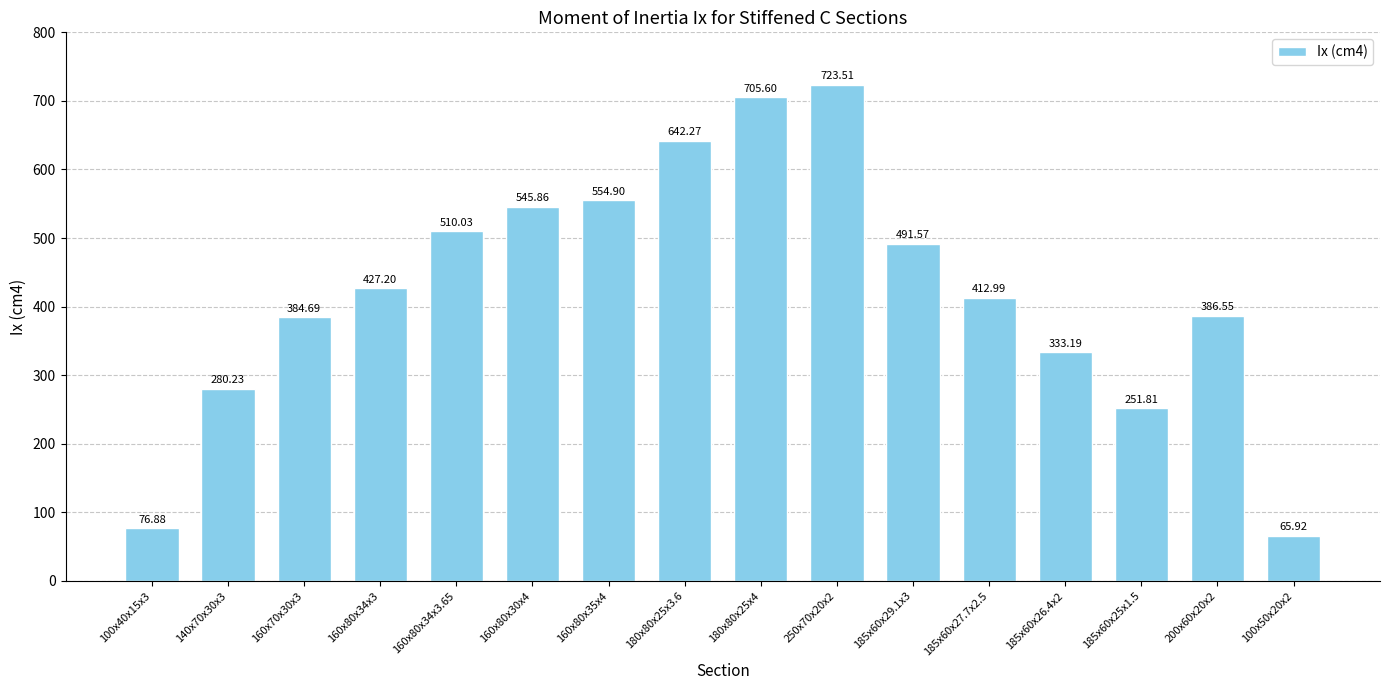

How many values are below 427?

8